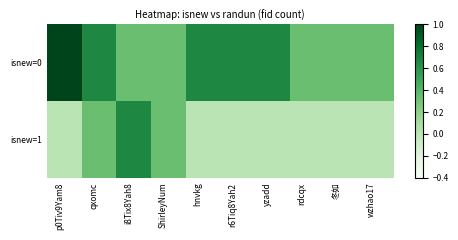

List the series in order of their peak value, lowest first.

isnew=1, isnew=0